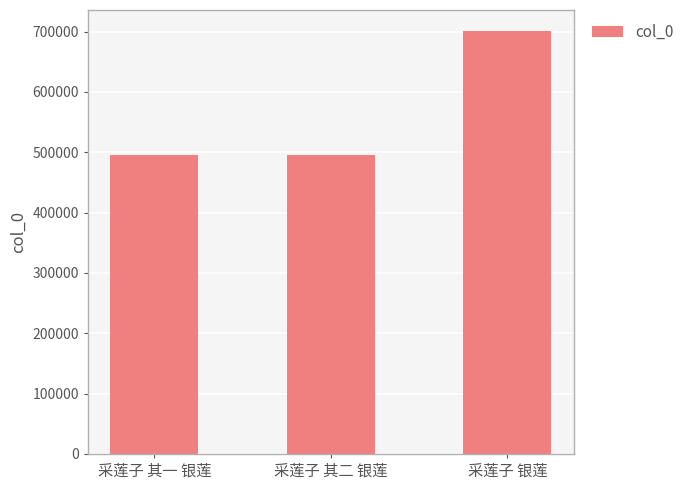

What is the ratio of the value at 采莲子 其一 银莲 to the value at 采莲子 其二 银莲?

1.0